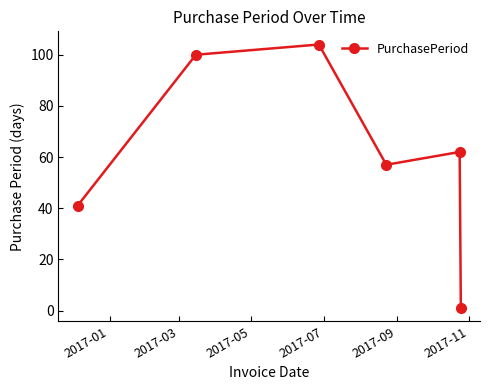

What is the greatest value displayed?

104